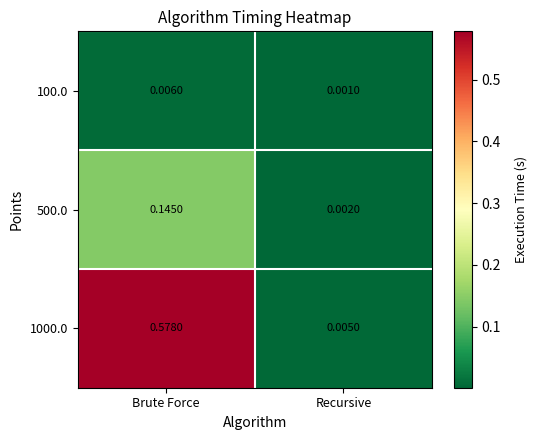

At which label is 1000.0 closest to 0?

Recursive